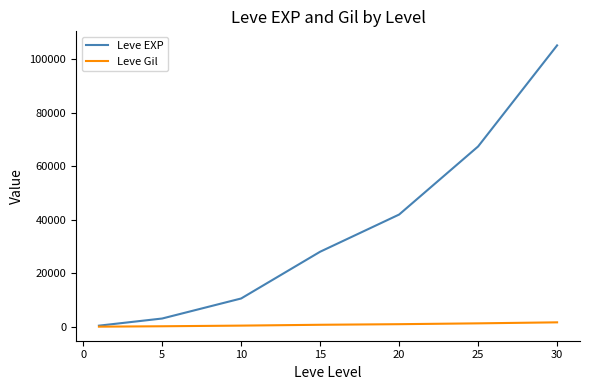

List the series in order of their overall mean, highest first.

Leve EXP, Leve Gil